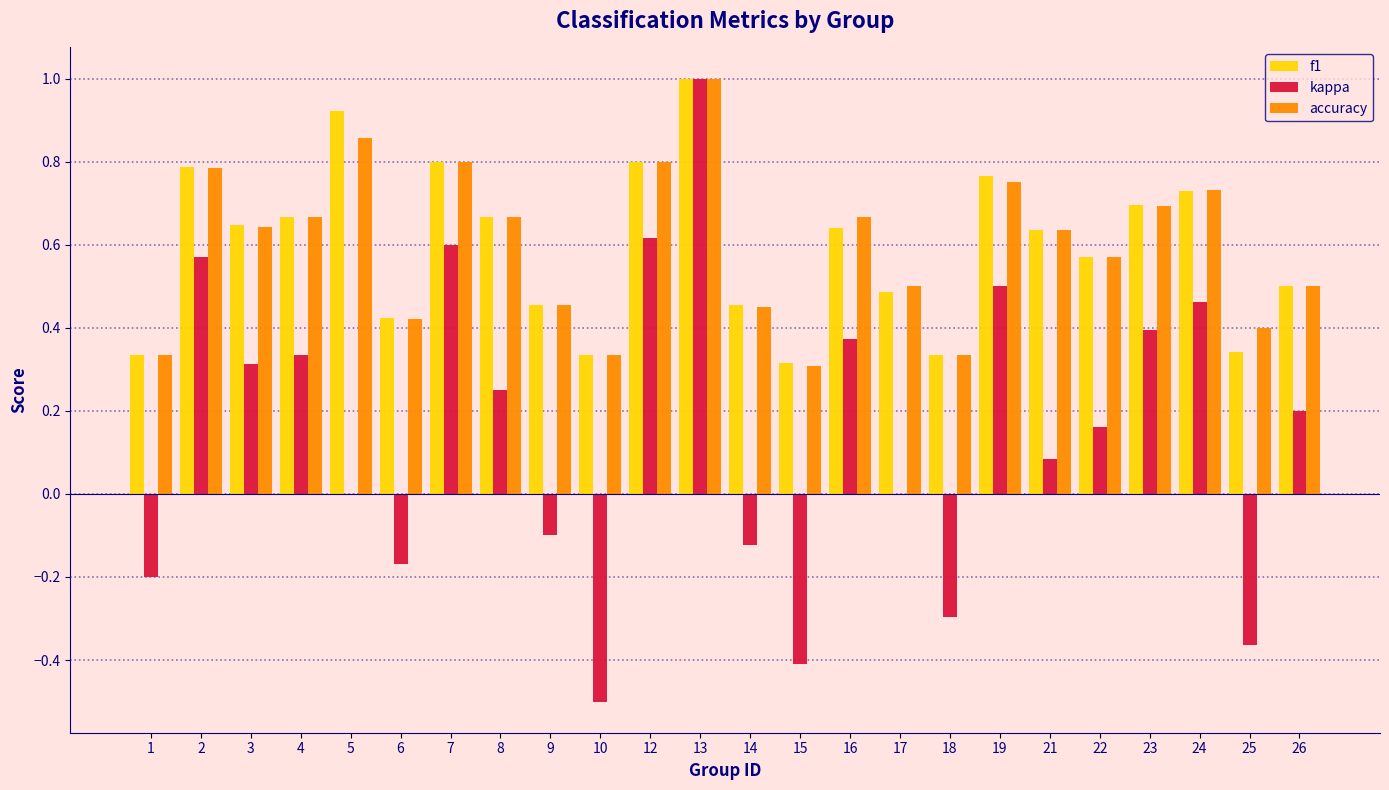

What is the total value across all series at 21?

1.4